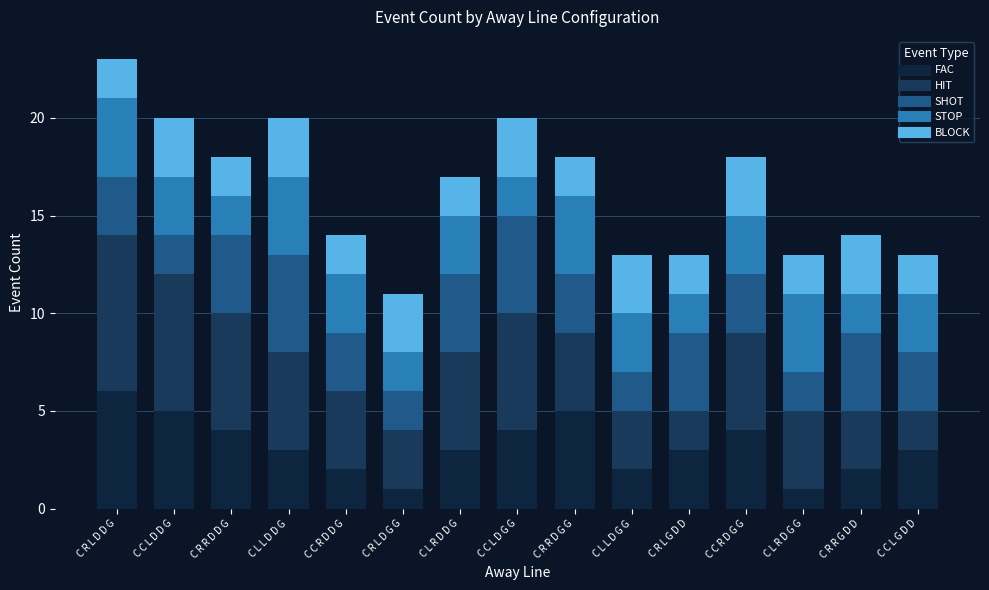

Between C C R D G G and C L R D G G, which series saw the biggest shift?

FAC